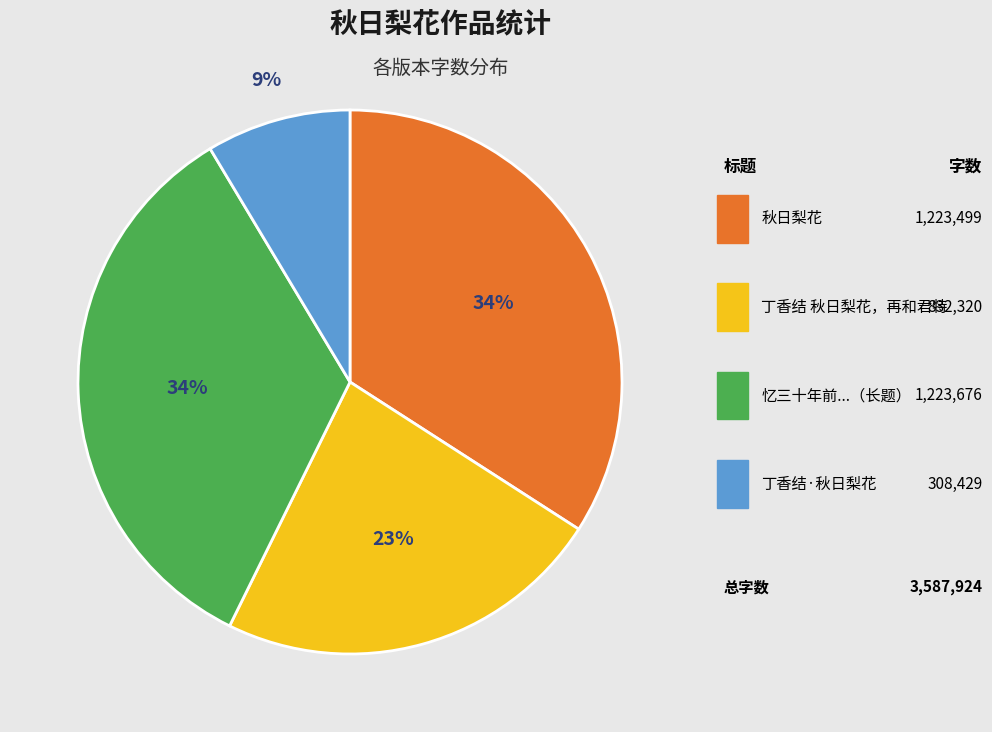

What is the smallest slice in the pie chart?

丁香结·秋日梨花